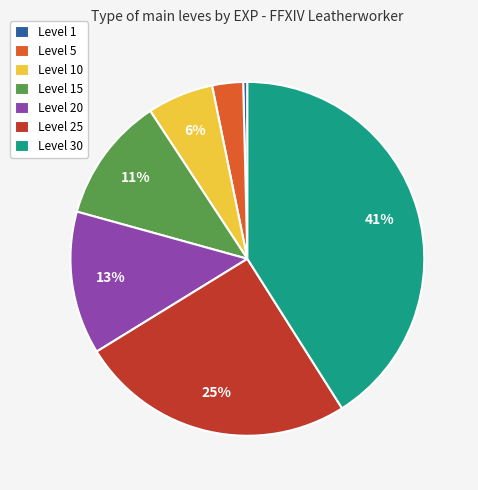

The Level 5 slice represents 13% of the pie. True or false?

False